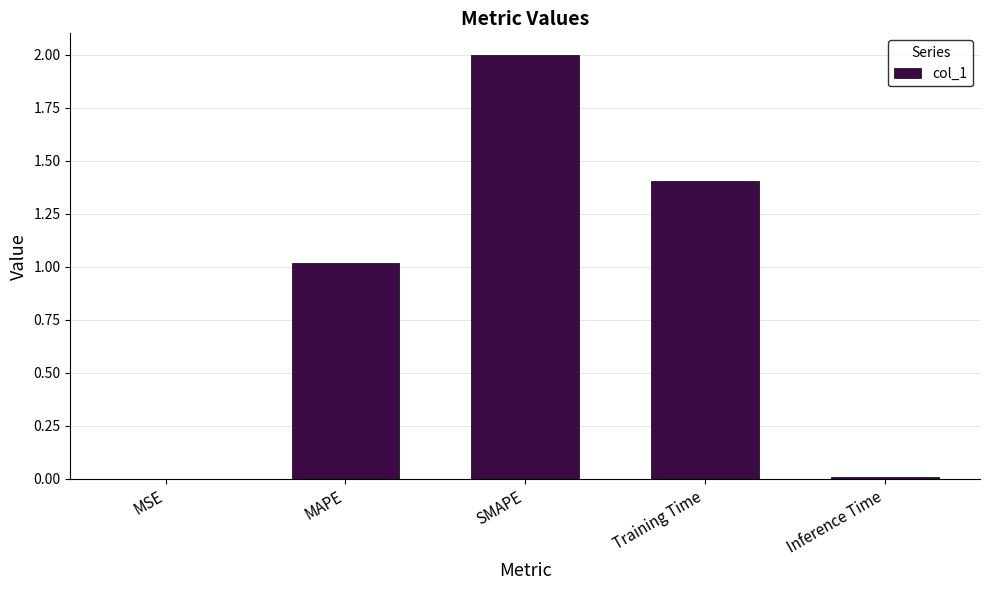

What is the sum of the values at SMAPE and Training Time?

3.4